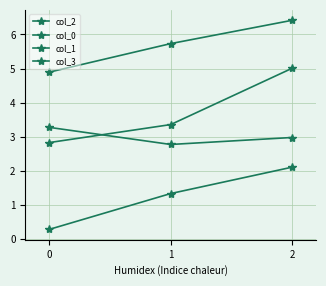

Which category has the highest value in the col_2 series?

2